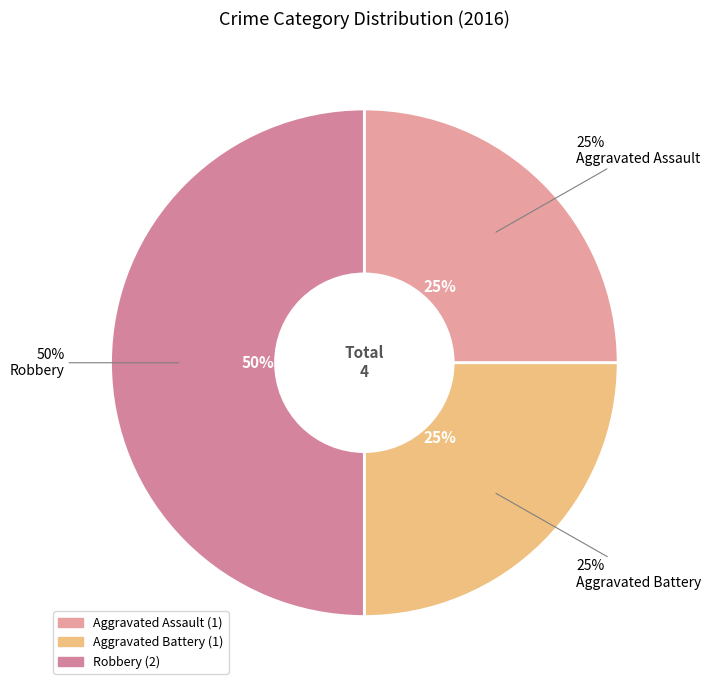

Is there any slice that represents more than half of the pie?

No